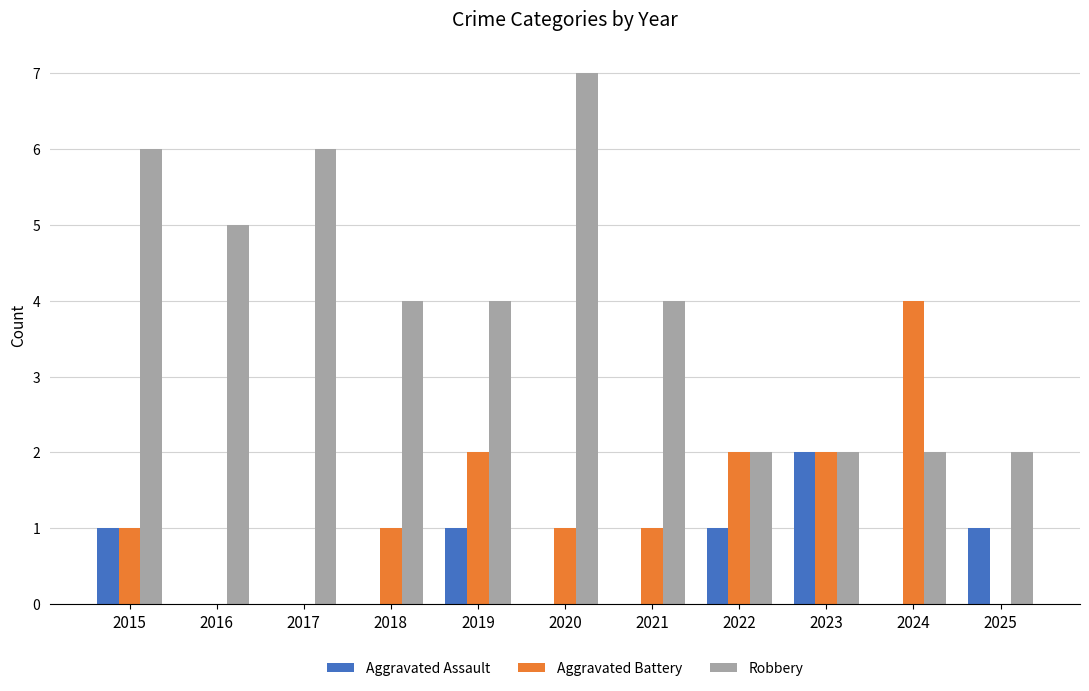

What is the sum of all Robbery values?

44